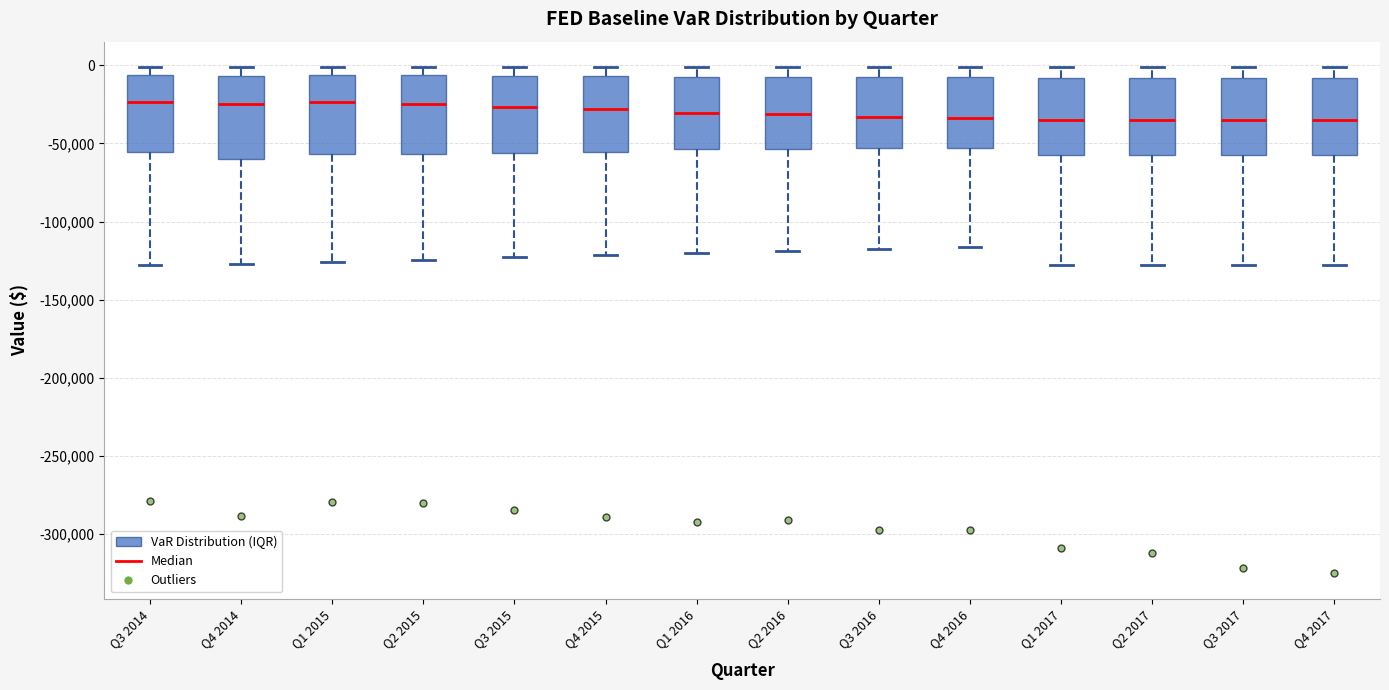

Reading left to right, read every box against the y-axis: the position of its median line, the range the box covers, and the ends of its whiskers. The values are not printed on the chart, so give them approximately, as read against the axis.

Q3 2014: median -25000, box -55000 to -5000, whiskers -130000 to 0
Q4 2014: median -25000, box -60000 to -5000, whiskers -125000 to 0
Q1 2015: median -25000, box -55000 to -5000, whiskers -125000 to 0
Q2 2015: median -25000, box -55000 to -5000, whiskers -125000 to 0
Q3 2015: median -25000, box -55000 to -5000, whiskers -125000 to 0
Q4 2015: median -30000, box -55000 to -5000, whiskers -120000 to 0
Q1 2016: median -30000, box -55000 to -5000, whiskers -120000 to 0
Q2 2016: median -30000, box -55000 to -10000, whiskers -120000 to 0
Q3 2016: median -35000, box -55000 to -5000, whiskers -115000 to 0
Q4 2016: median -35000, box -55000 to -5000, whiskers -115000 to 0
Q1 2017: median -35000, box -55000 to -10000, whiskers -130000 to 0
Q2 2017: median -35000, box -55000 to -10000, whiskers -130000 to 0
Q3 2017: median -35000, box -55000 to -10000, whiskers -130000 to 0
Q4 2017: median -35000, box -55000 to -10000, whiskers -130000 to 0